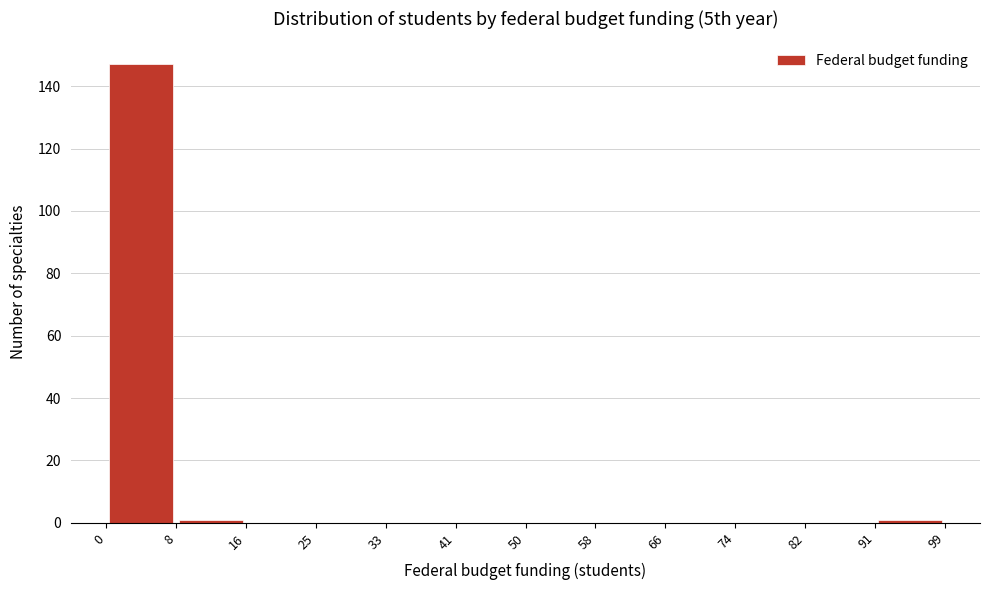

Over which range of the x-axis is the bar tallest?

0 to 8